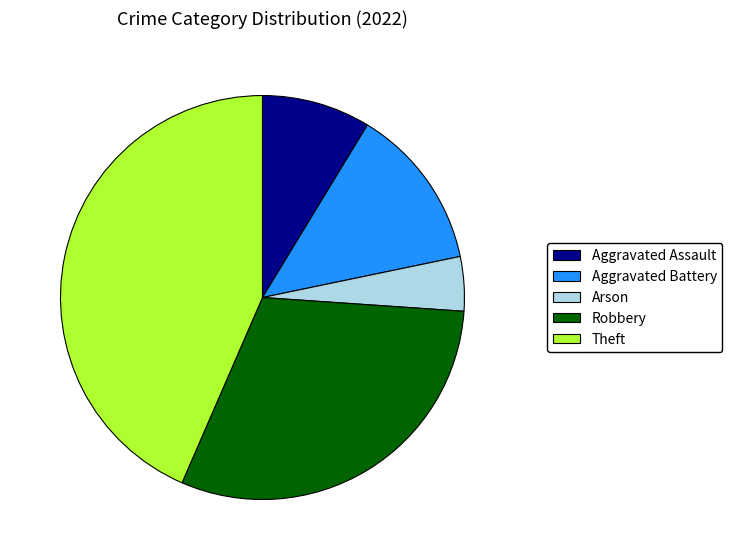

Which slice is the smallest?

Arson